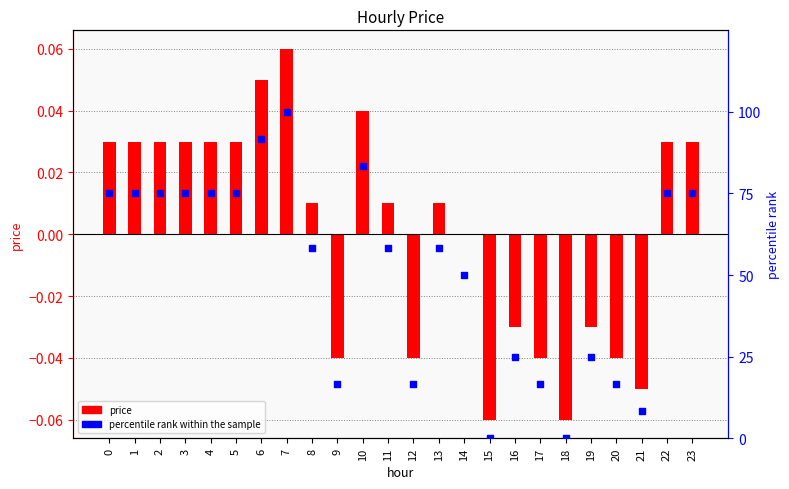

Which series contains the highest Y value?

percentile rank within the sample